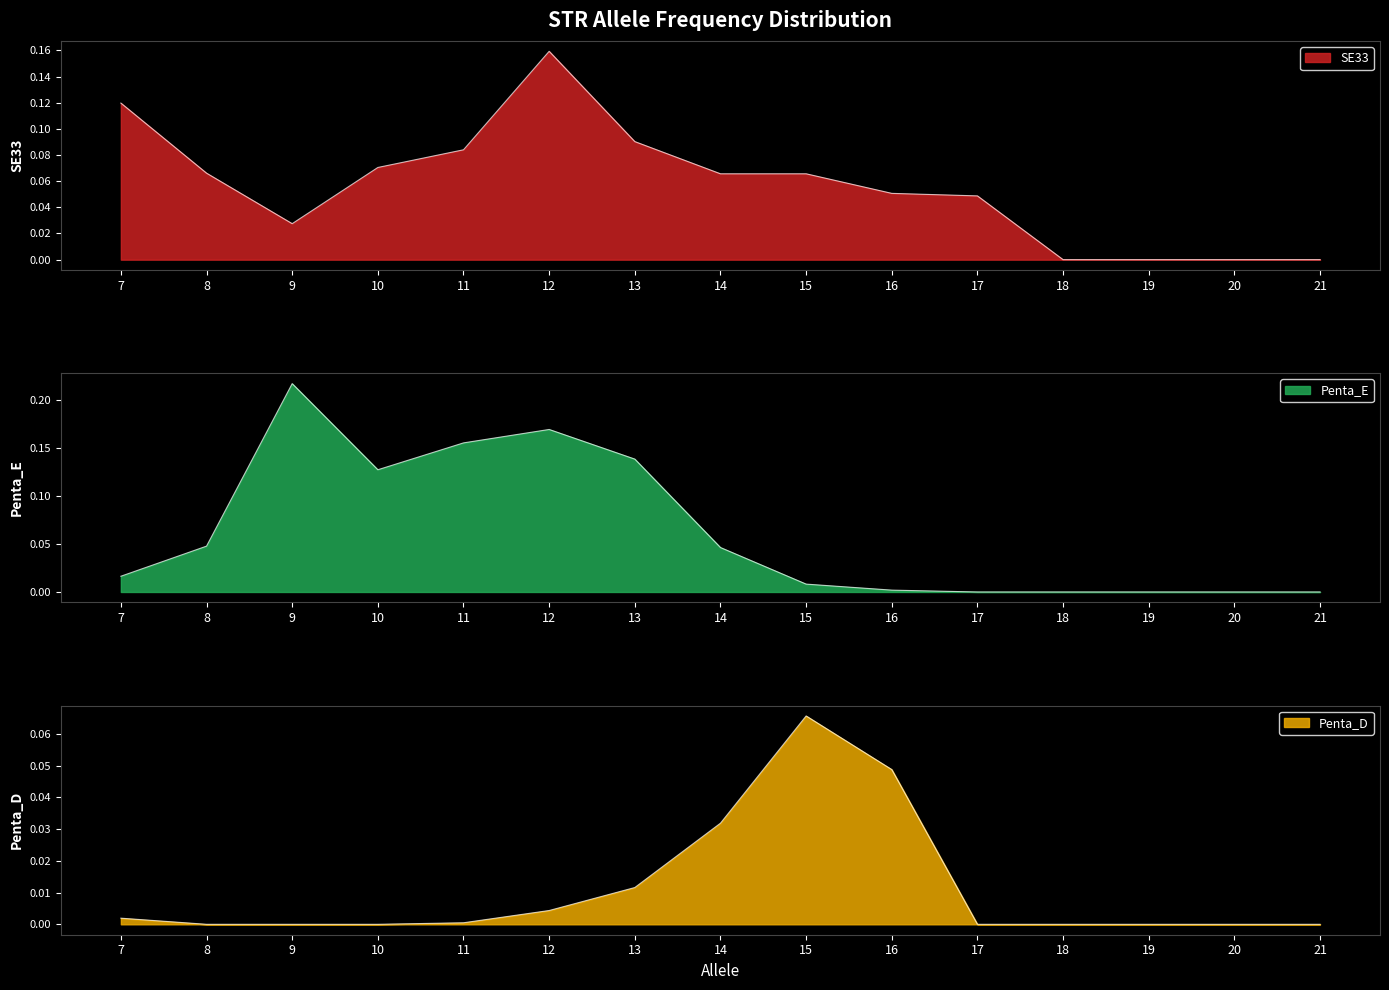

What is the difference between the maximum and minimum values in the Penta_D series?

0.1